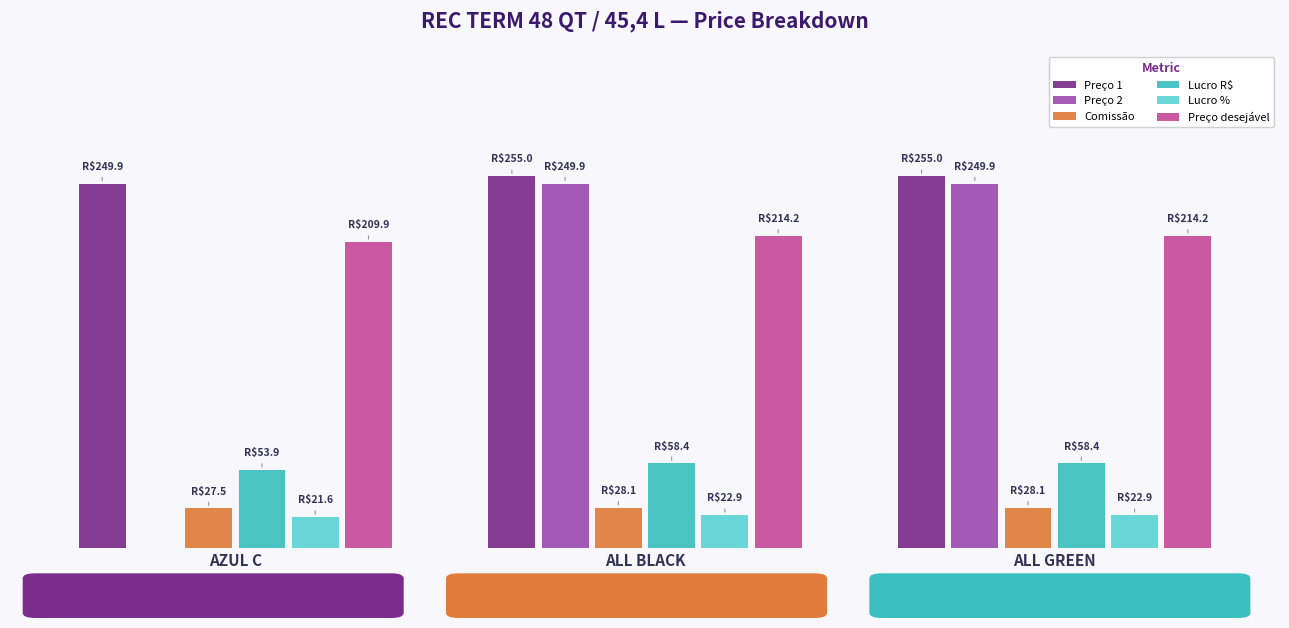

What is the average value of the Preço 2 series?

166.6